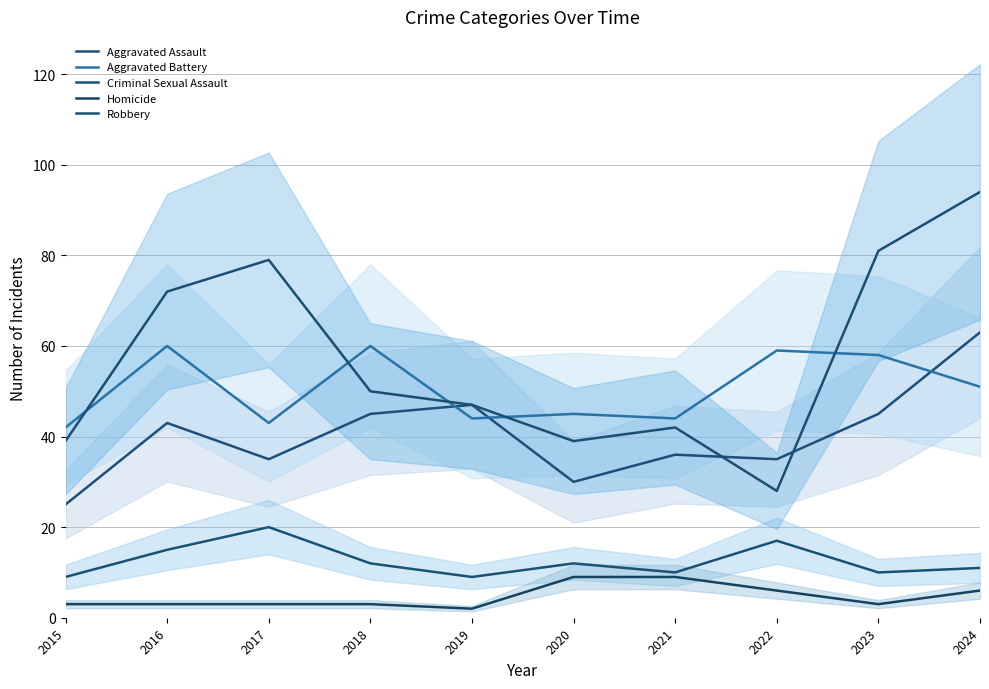

In Homicide, how many points are lower than both neighbors (excluding endpoints)?

2